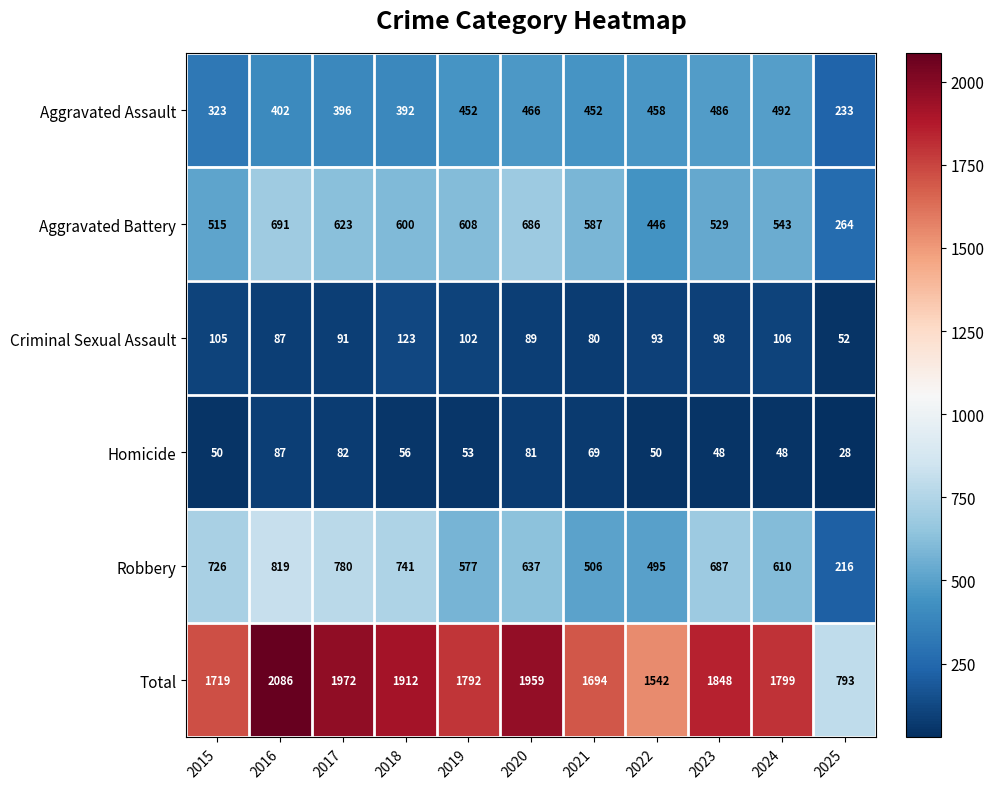

What is the sum of the Total values at 2023 and 2020?

3807